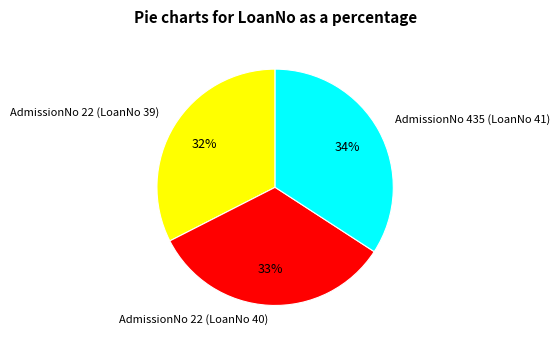

Is there any slice that represents more than half of the pie?

No